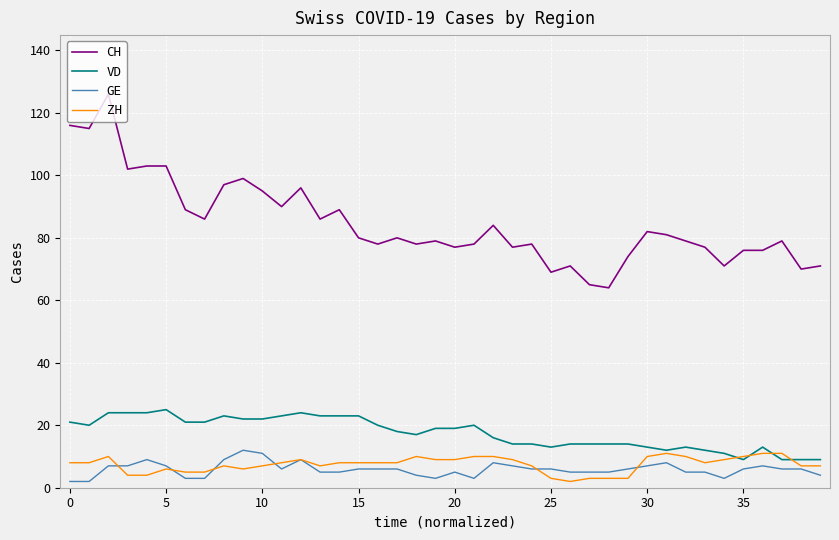

True or false: GE and VD intersect in this chart.

False